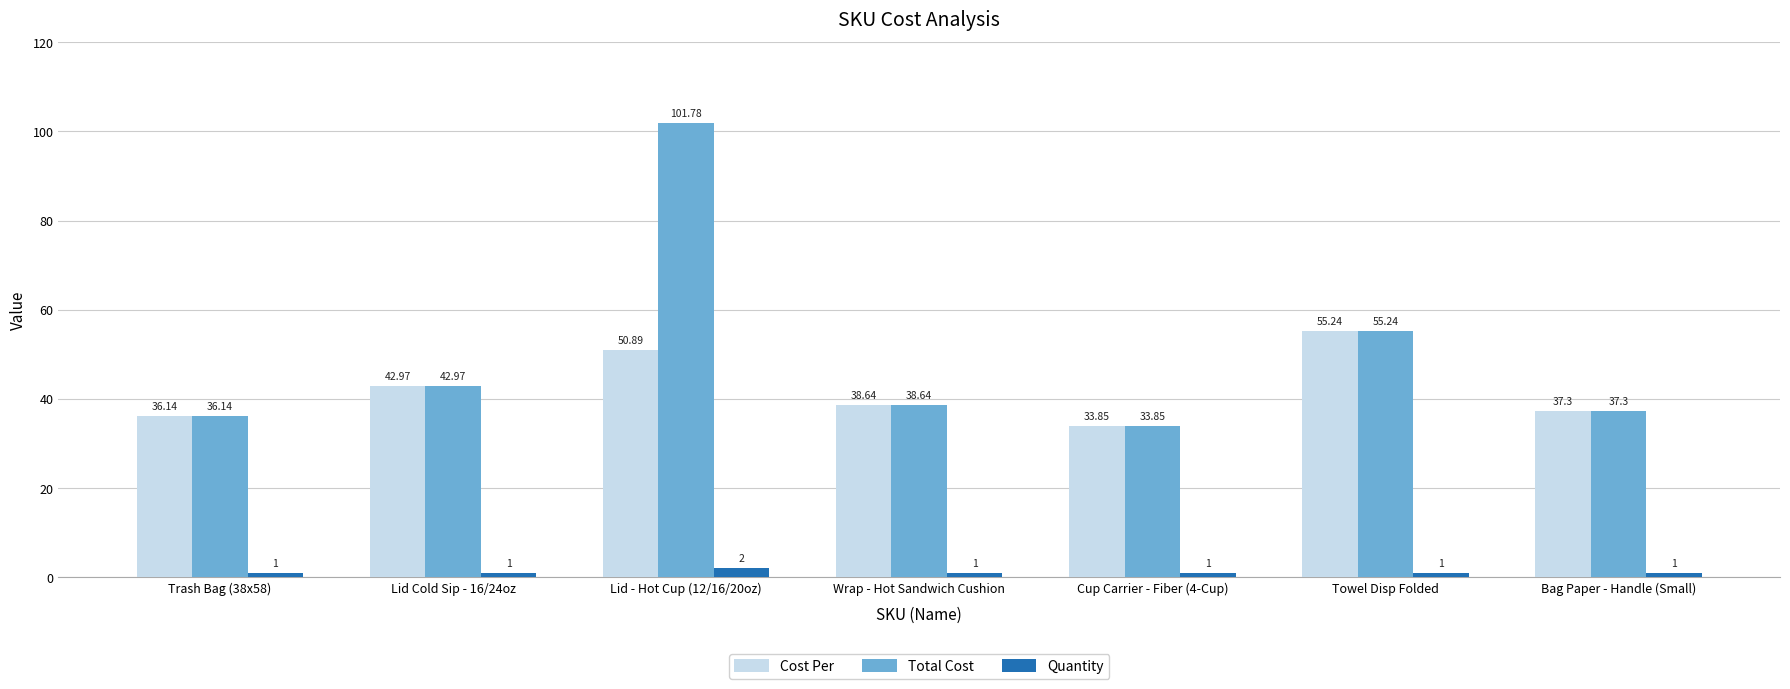

How many bars are there in total?

21